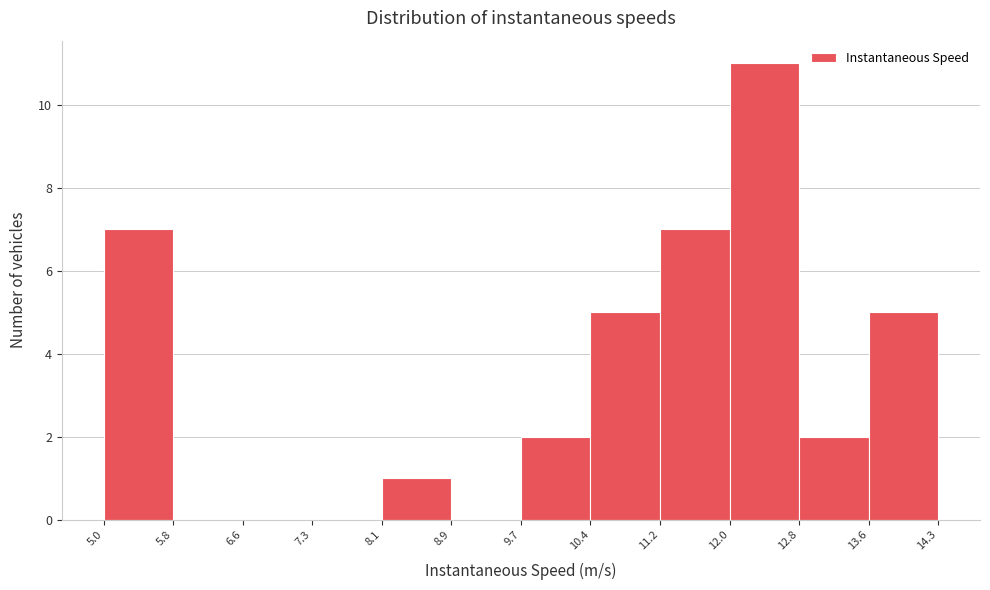

What is the height of the bar covering 8.1 to 8.9 on the x-axis? The values are not printed on the chart, so give them approximately, as read against the axis.

1